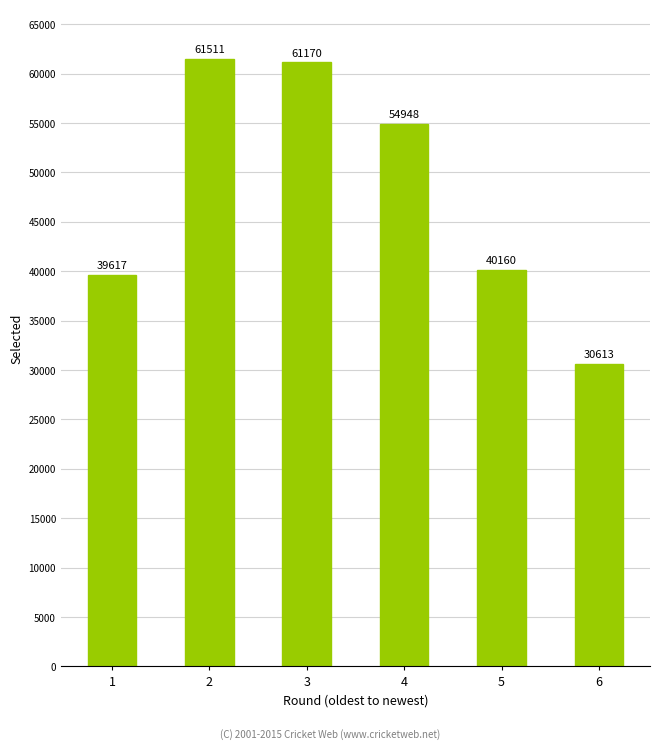

How many data points are less than 54948?

3